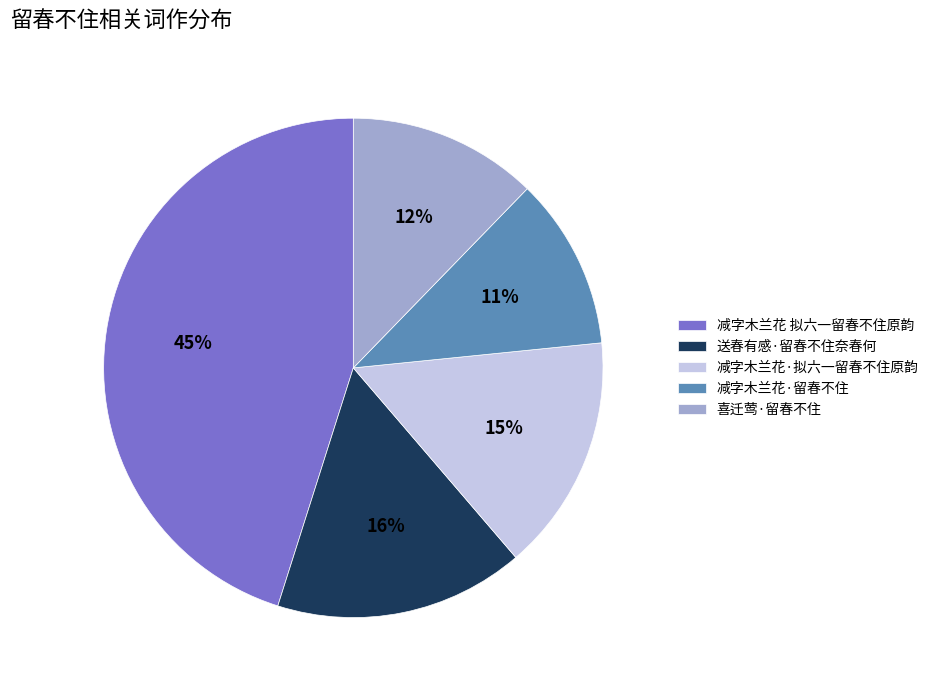

Which has a higher value, 减字木兰花·留春不住 or 减字木兰花 拟六一留春不住原韵?

减字木兰花 拟六一留春不住原韵